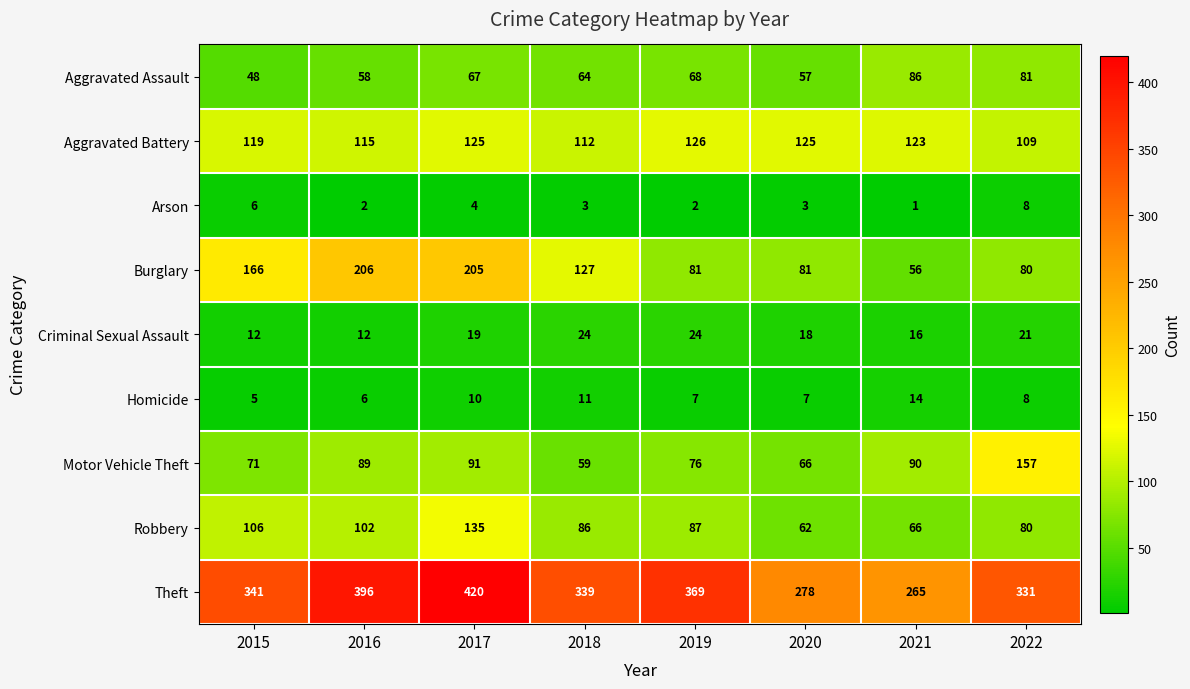

What is the maximum value shown in the chart?

420